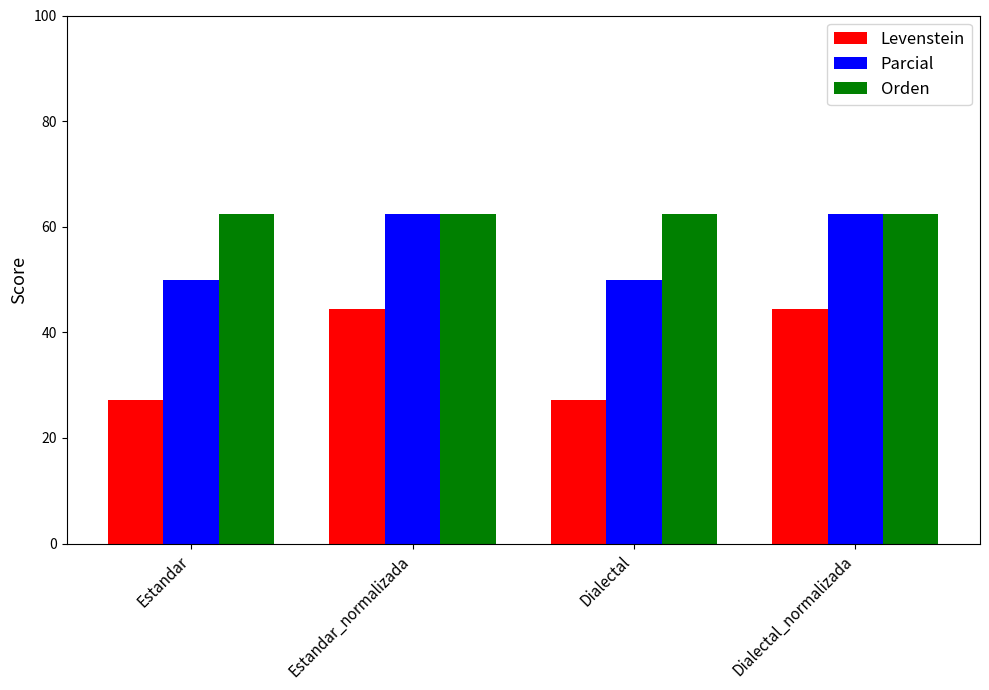

What is the spread (max minus min) of values at Dialectal?

35.2